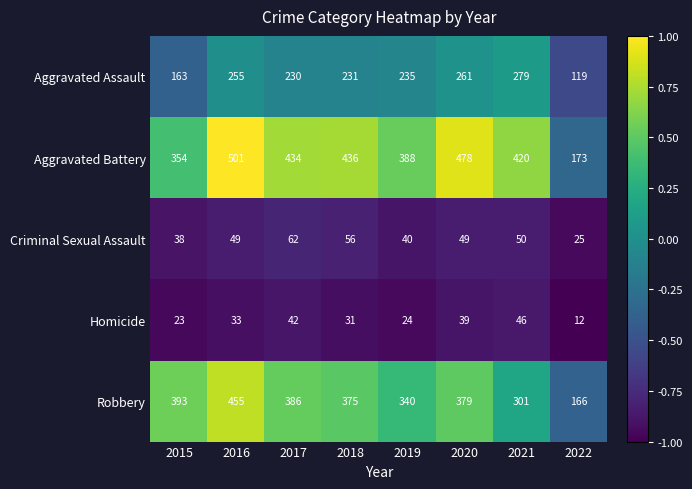

What is the difference between the Aggravated Battery values at 2017 and 2021?

14